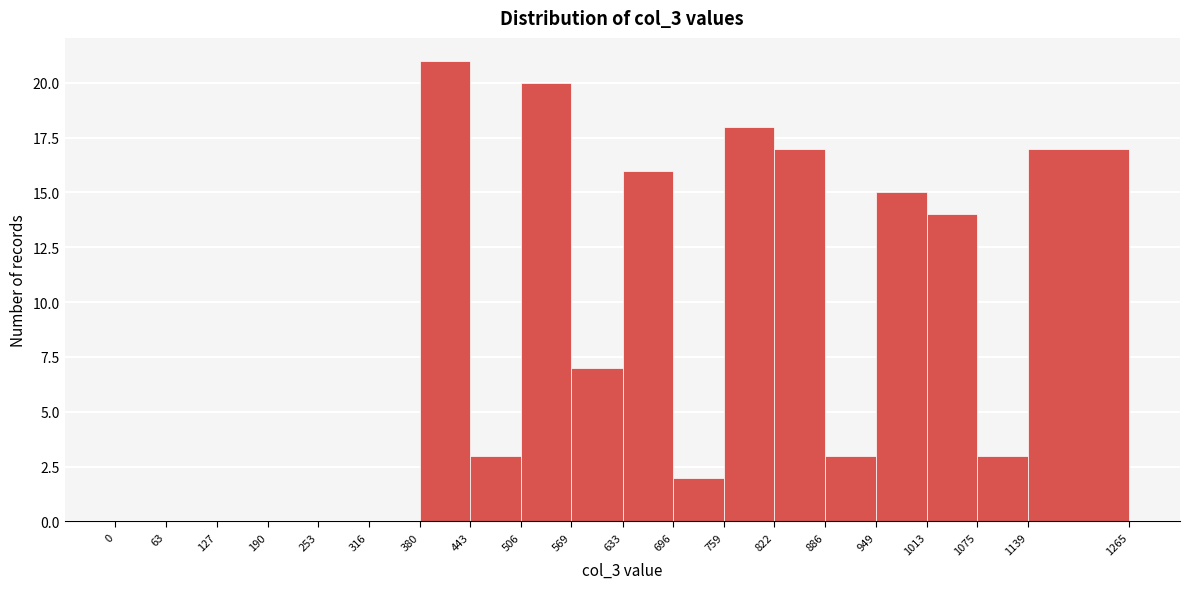

Reading left to right, transcribe this chart: for each bar, give the range it covers on the x-axis and its height. The values are not printed on the chart, so give them approximately, as read against the axis.

0 to 63: 0
63 to 127: 0
127 to 190: 0
190 to 253: 0
253 to 316: 0
316 to 380: 0
380 to 443: 21
443 to 506: 3
506 to 569: 20
569 to 633: 7
633 to 696: 16
696 to 759: 2
759 to 822: 18
822 to 886: 17
886 to 949: 3
949 to 1013: 15
1013 to 1075: 14
1075 to 1139: 3
1139 to 1265: 17